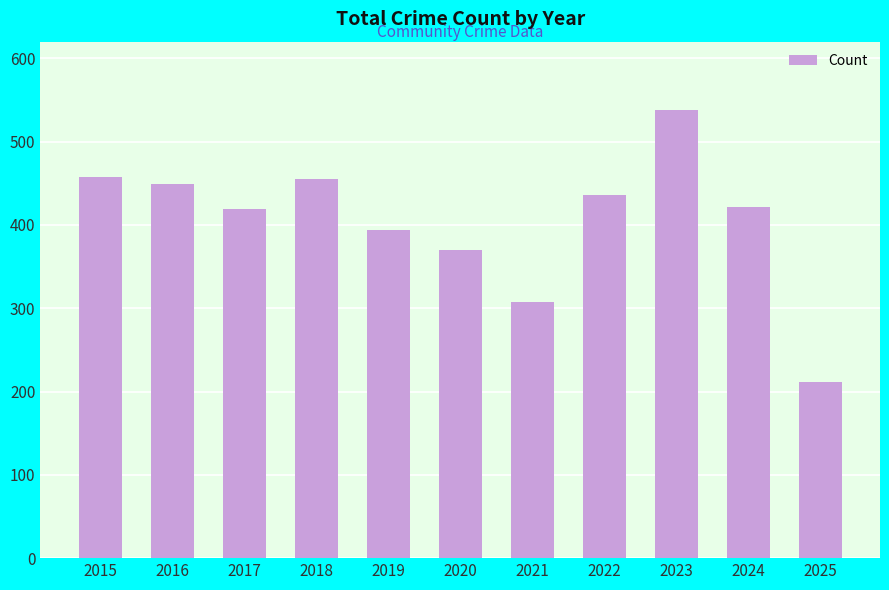

The value at 2017 is 419. True or false?

True